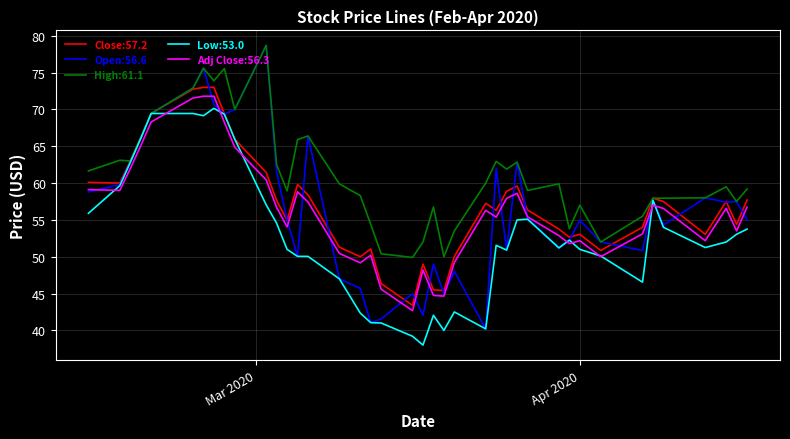

What is the greatest value displayed?

78.7